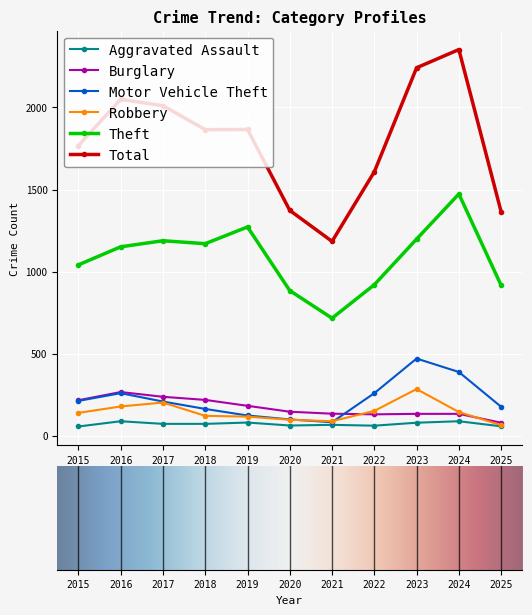

What is the maximum value shown in the chart?

2353